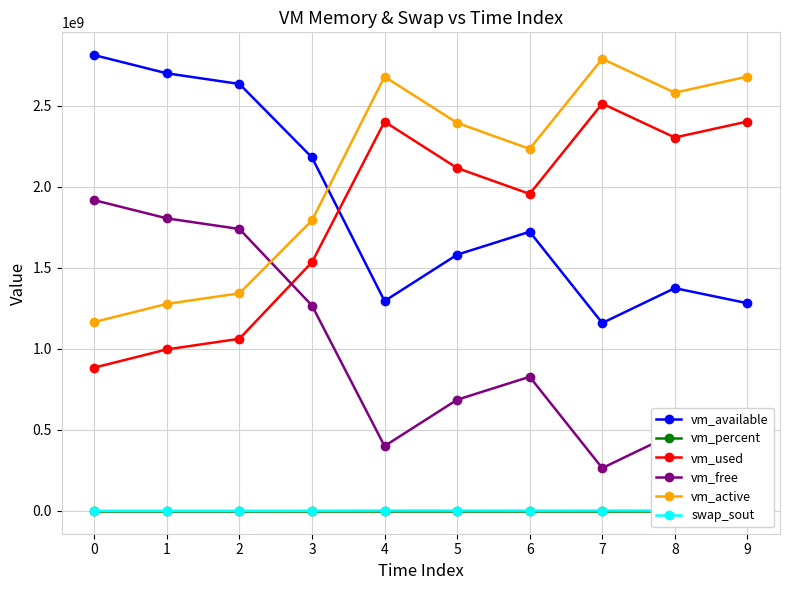

Which series has the largest total across all categories?

vm_active